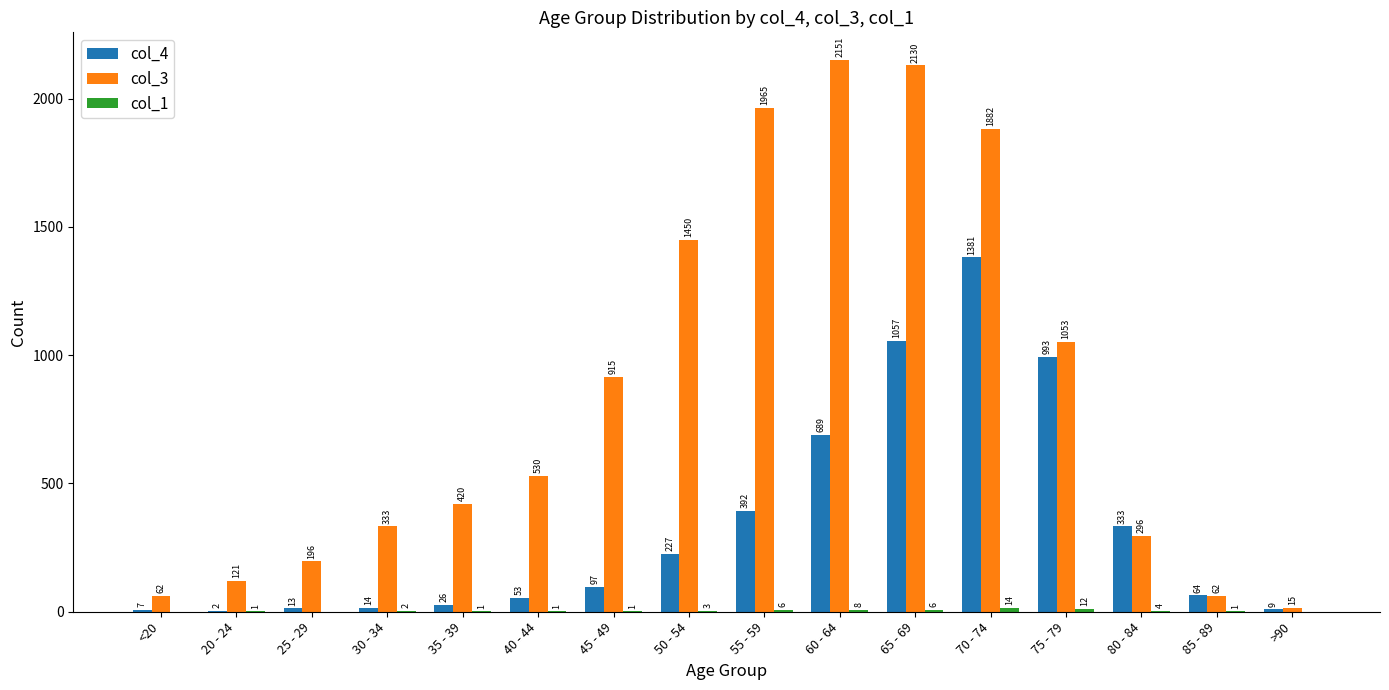

The value of col_3 at 25 - 29 is 196. True or false?

True